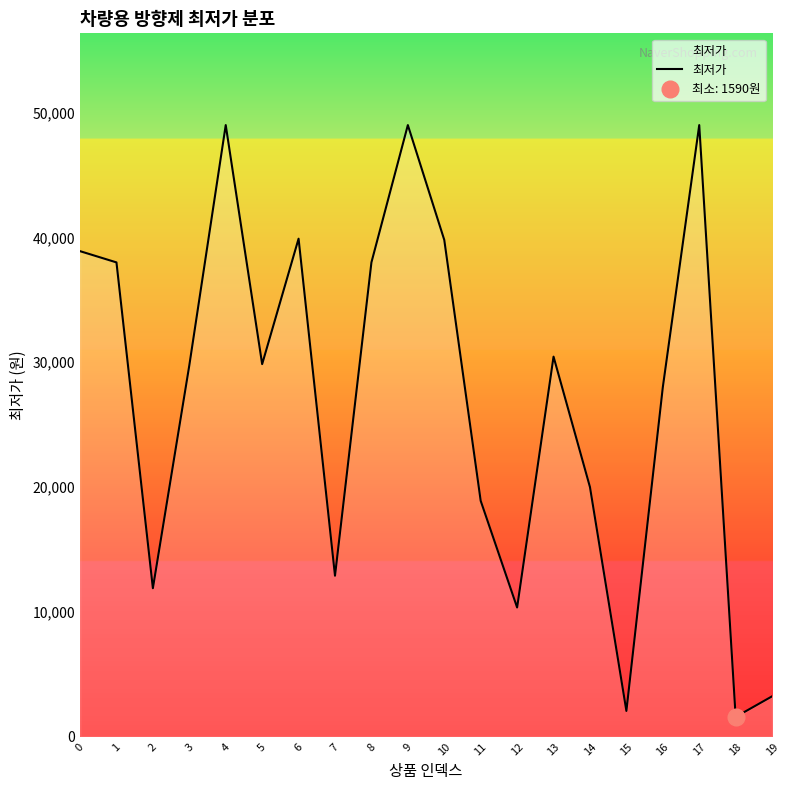

What is the value of the 19th point from the left?

1590